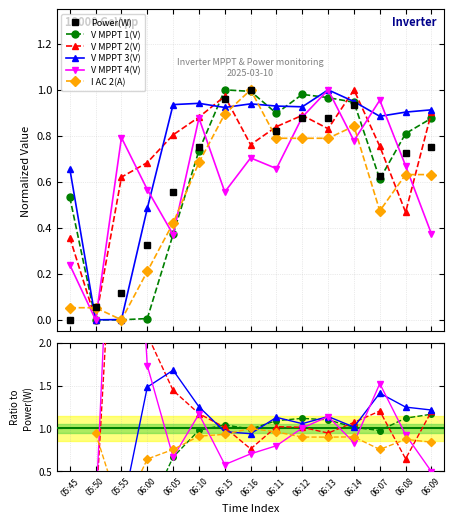

Which has a higher value, 06:10 or 06:15?

06:15